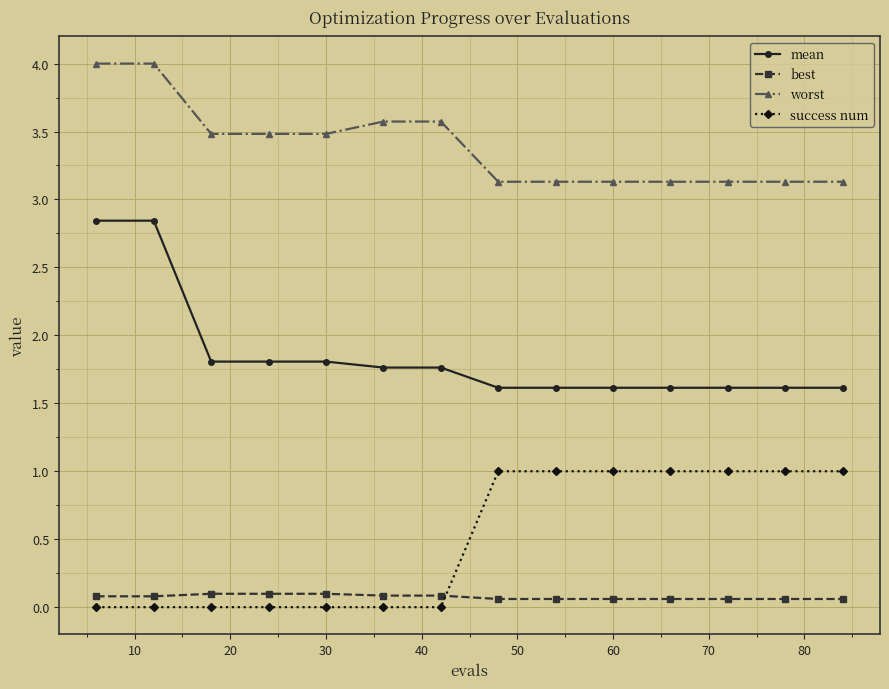

Rank the series by their maximum value, from highest to lowest.

worst, mean, success num, best